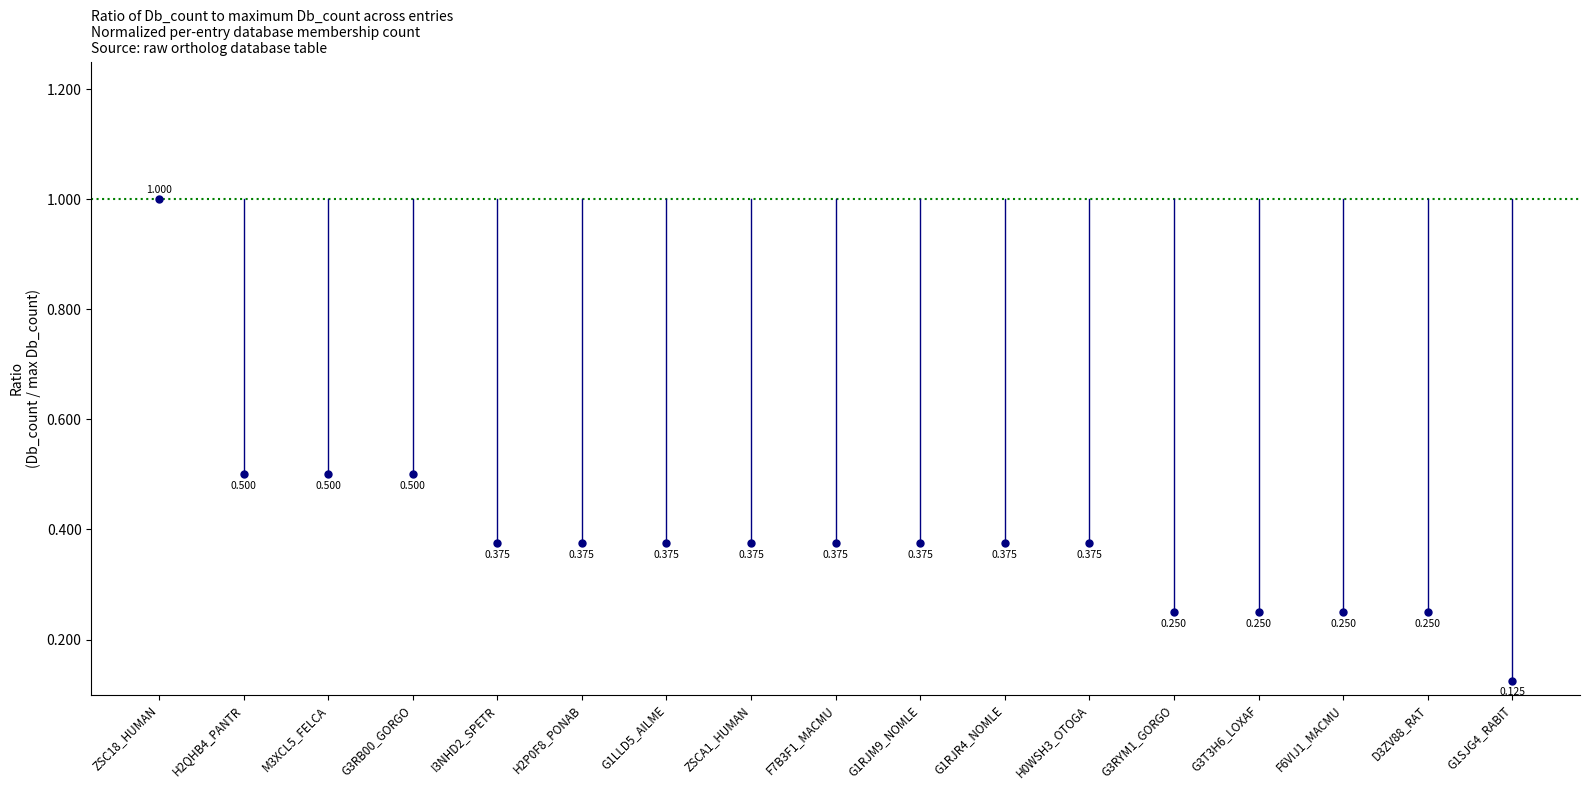

How many points are shown in the scatter plot?

17